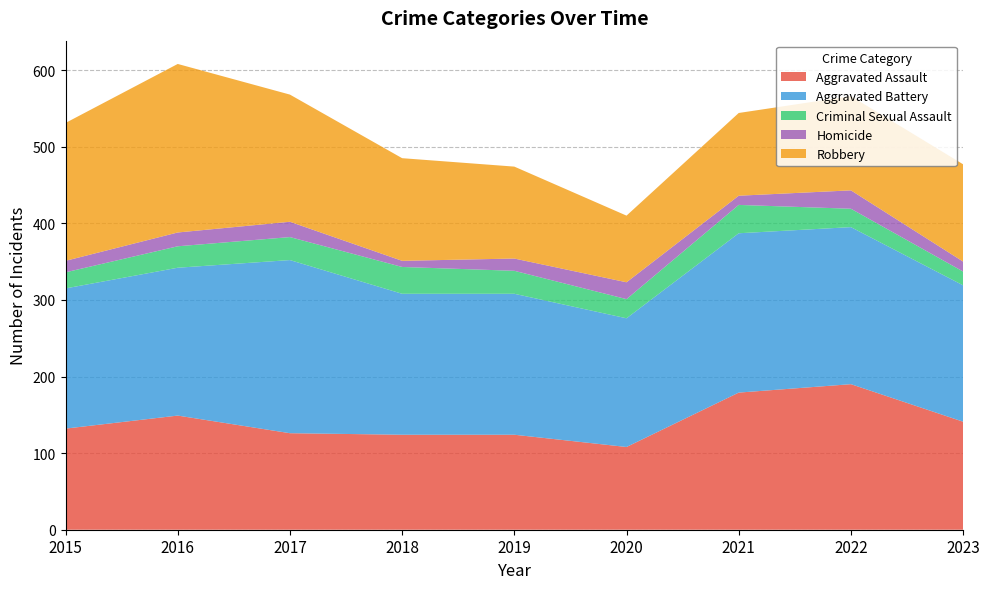

Reading right to left, transcribe all the data shown in this chart.

Aggravated Assault: 141	190	179	108	124	124	126	149	132
Aggravated Battery: 178	205	208	168	184	184	226	193	183
Criminal Sexual Assault: 18	24	37	25	30	35	30	28	21
Homicide: 13	24	12	22	16	8	20	18	15
Robbery: 127	123	108	87	120	134	166	220	180